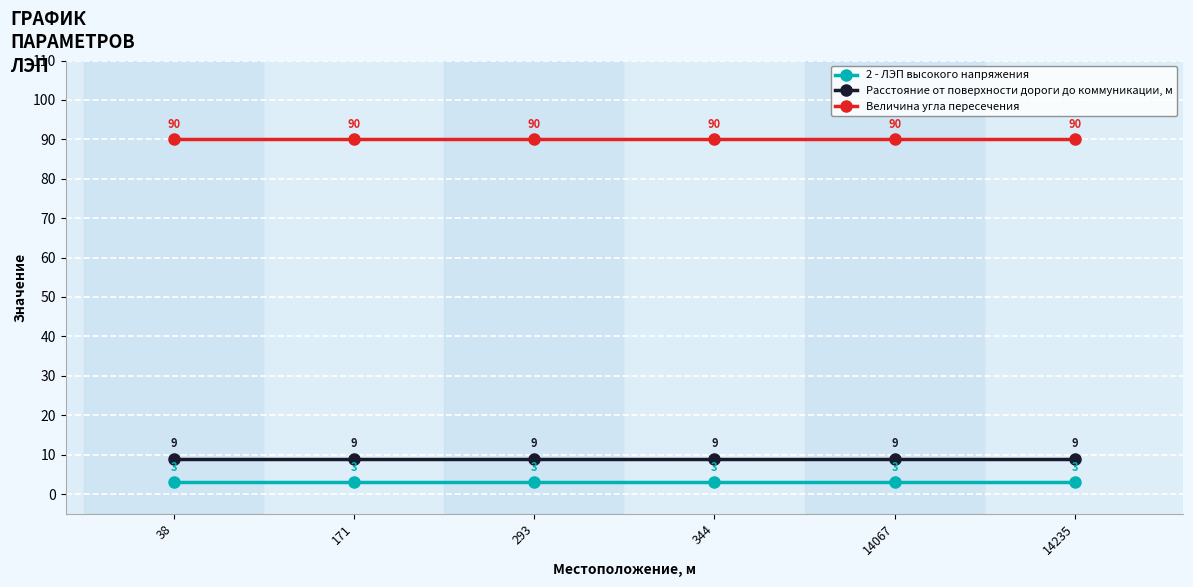

What is the sum of the Величина угла пересечения values at 14067 and 38?

180